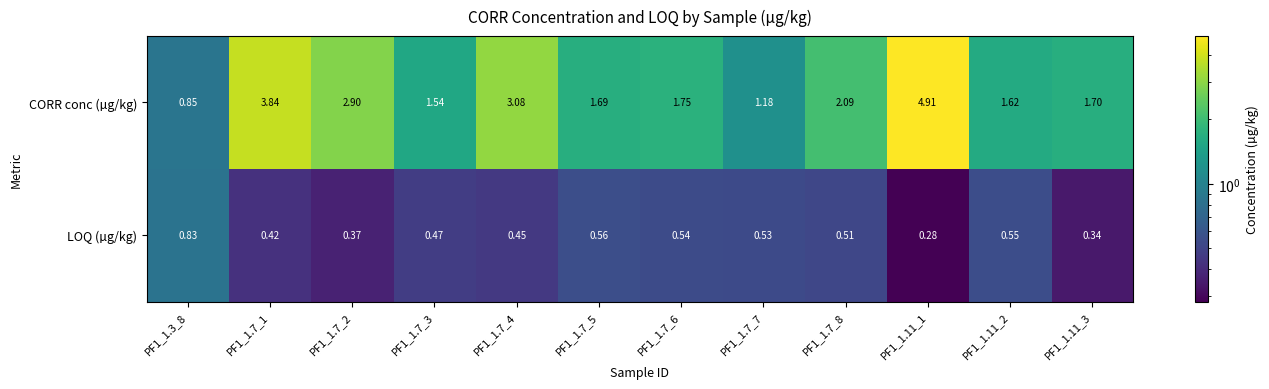

List the series in order of their peak value, highest first.

CORR conc (µg/kg), LOQ (µg/kg)